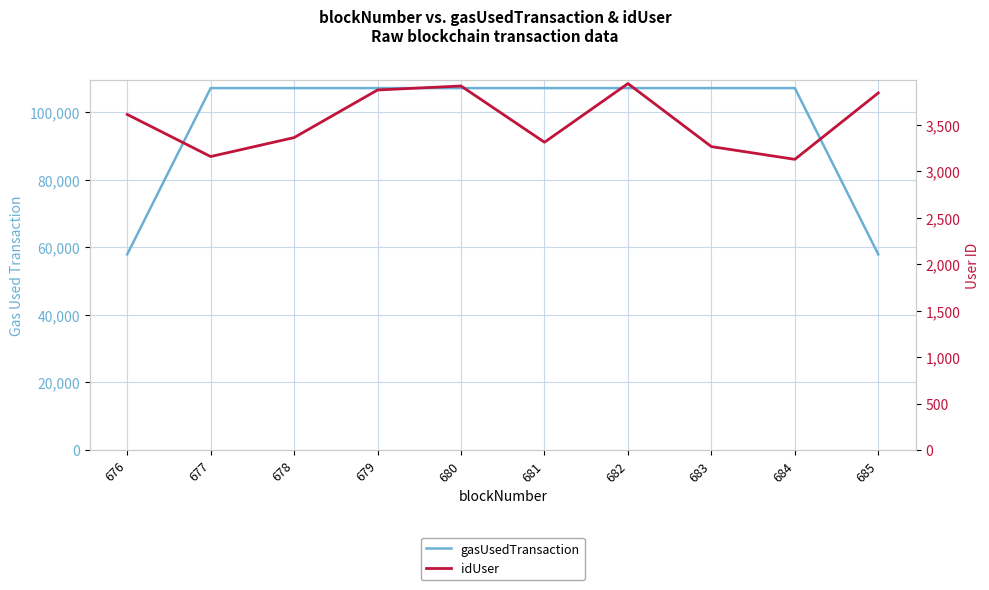

What is the highest value of the gasUsedTransaction series?

107097